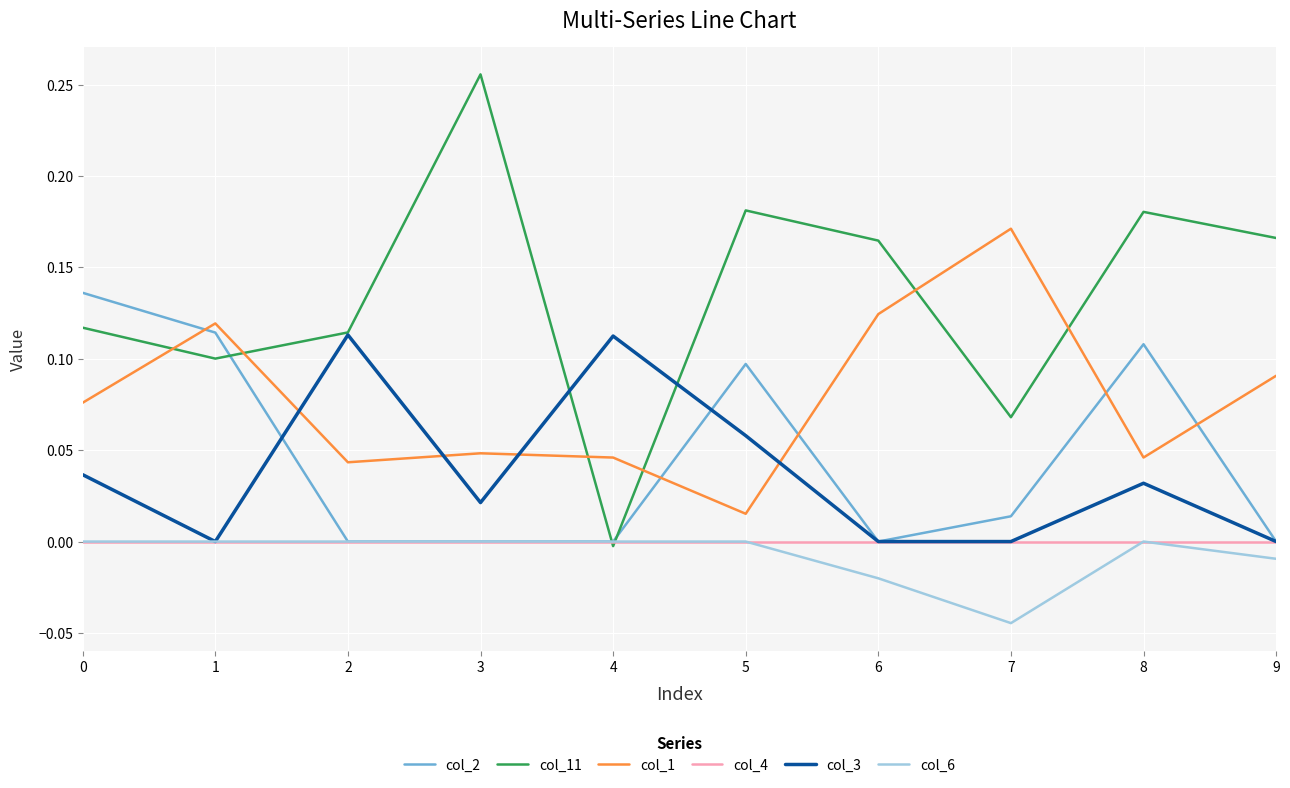

Where is the first local maximum for col_11?

3